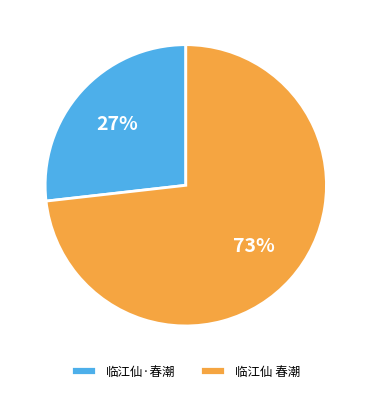

Rank the categories by value from lowest to highest.

临江仙·春潮, 临江仙 春潮